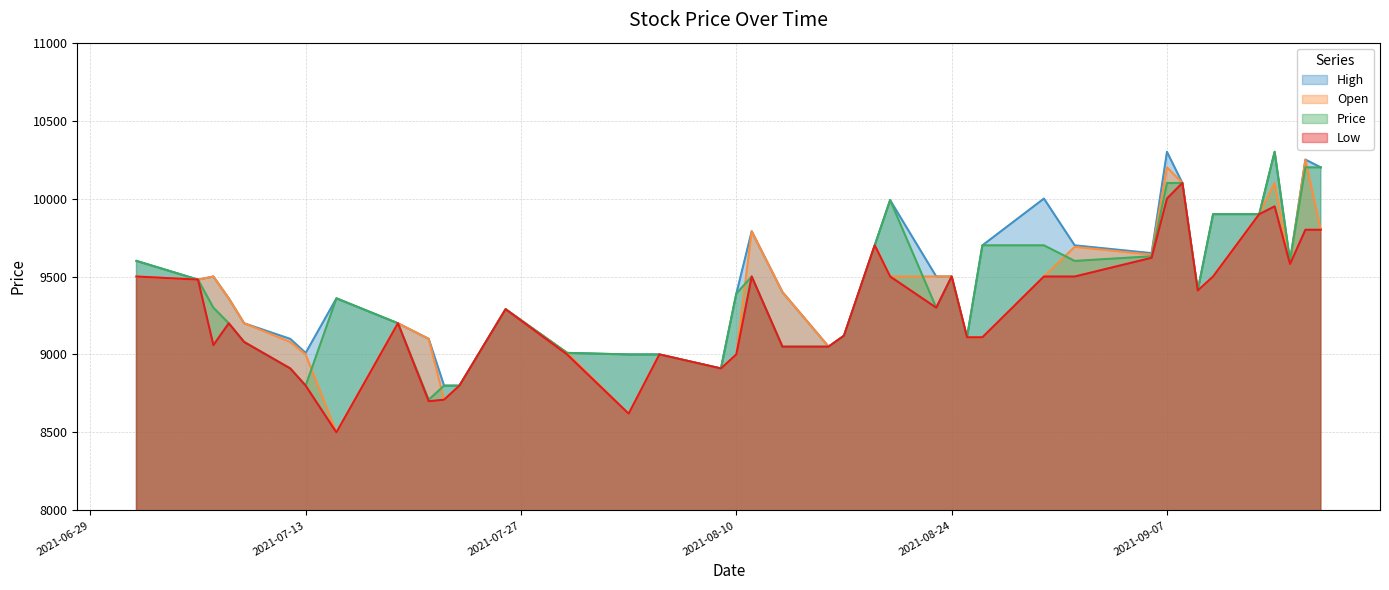

At which label does Low reach its peak?

2021-09-08